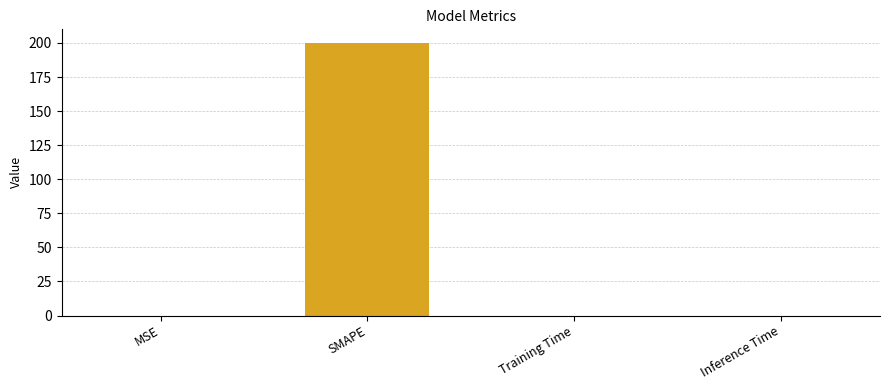

What is the greatest value displayed?

200.0